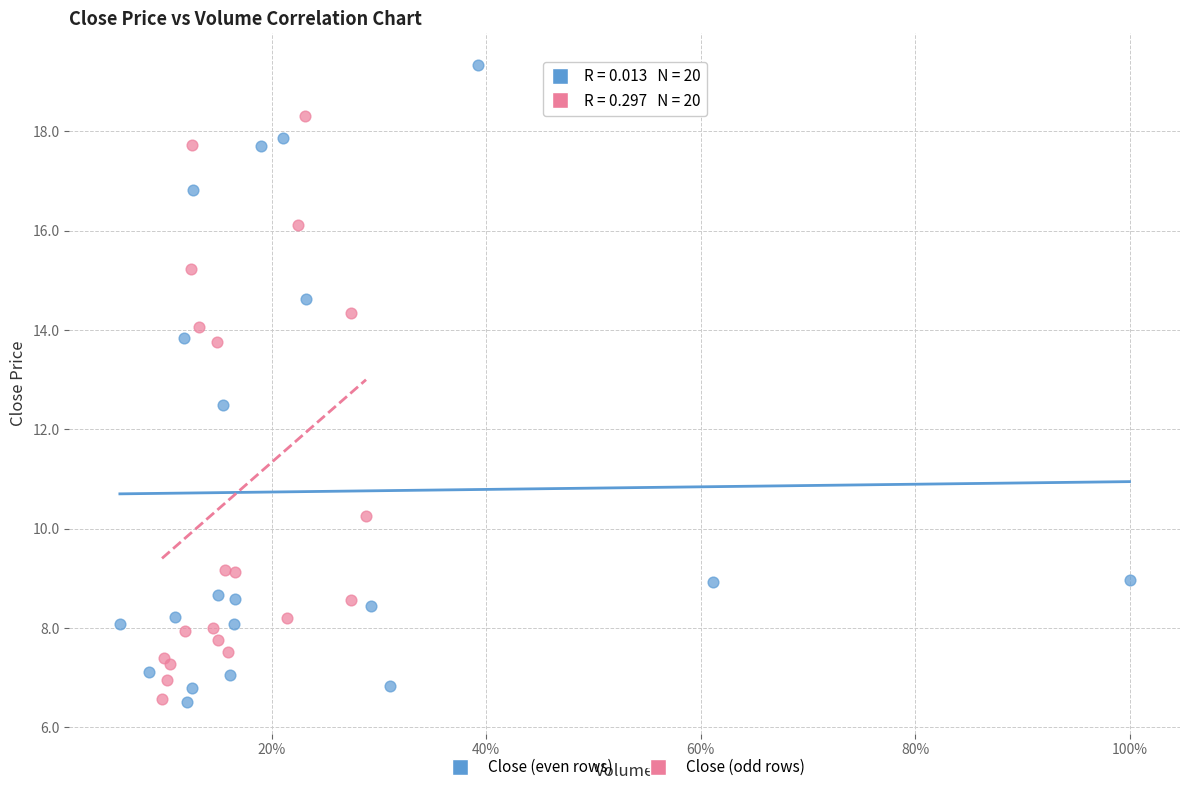

Which series has the widest spread of Y values?

Close (even rows)